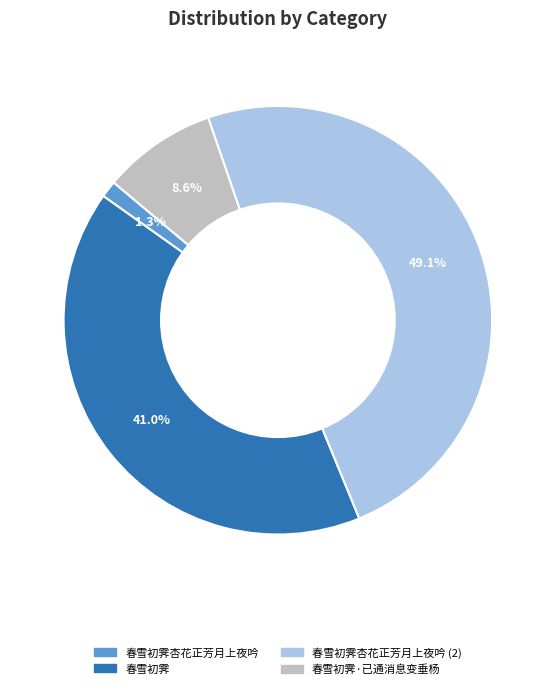

Which has a higher value, 春雪初霁杏花正芳月上夜吟 or 春雪初霁·已通消息变垂杨?

春雪初霁·已通消息变垂杨